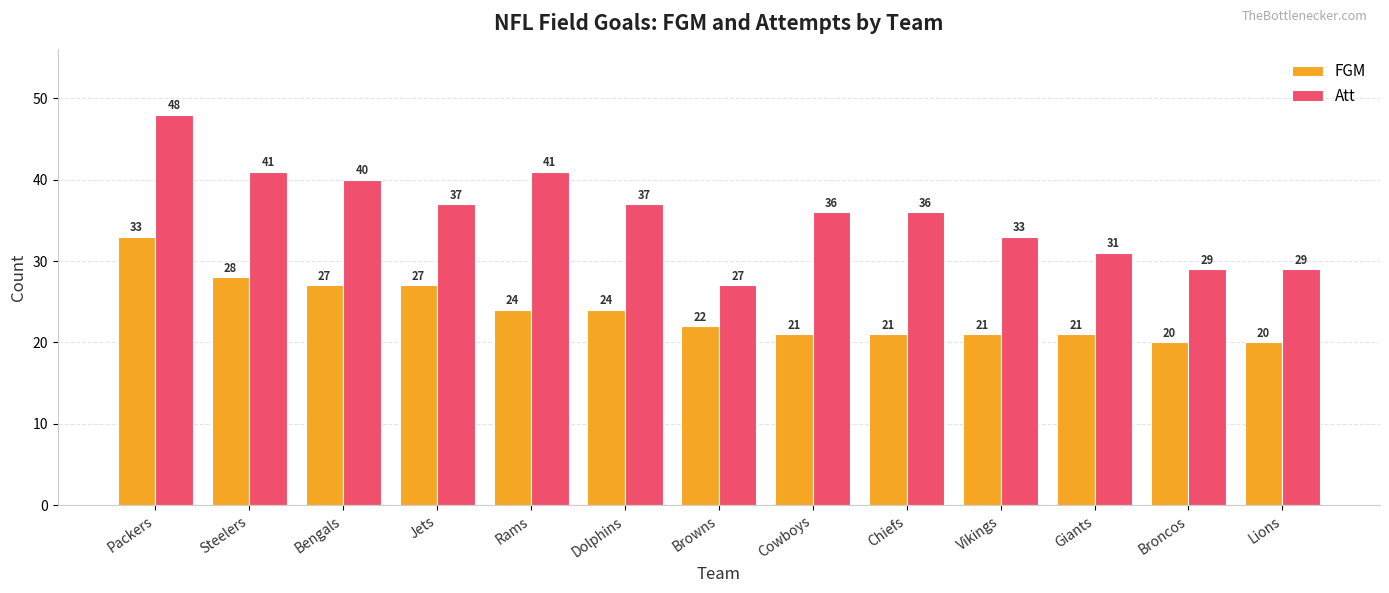

True or false: Att has a value of 47 at Cowboys.

False